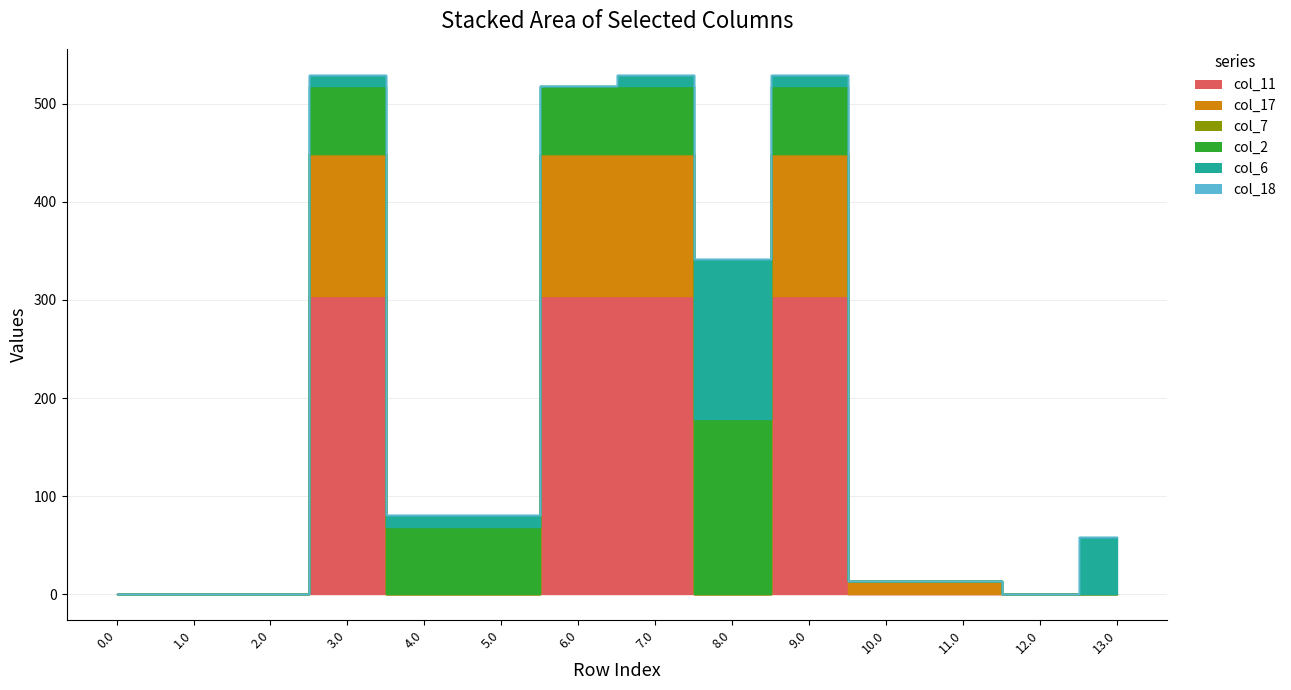

Reading left to right, what are all the values shown in this chart?

col_11: 0.0=0.0	1.0=0.0	2.0=0.0	3.0=303.6	4.0=0.0	5.0=0.0	6.0=303.6	7.0=303.6	8.0=0.0	9.0=303.6	10.0=0.0	11.0=0.0	12.0=0.0	13.0=0.0
col_17: 0.0=0.0	1.0=0.0	2.0=0.0	3.0=145.4	4.0=0.0	5.0=0.0	6.0=145.4	7.0=145.4	8.0=0.0	9.0=145.4	10.0=13.4	11.0=13.4	12.0=0.0	13.0=0.0
col_7: 0.0=0.0	1.0=0.0	2.0=0.0	3.0=0.0	4.0=0.0	5.0=0.0	6.0=0.0	7.0=0.0	8.0=0.0	9.0=0.0	10.0=0.0	11.0=0.0	12.0=0.0	13.0=0.0
col_2: 0.0=0.0	1.0=0.0	2.0=0.0	3.0=68.5	4.0=68.5	5.0=68.5	6.0=68.5	7.0=68.5	8.0=178.9	9.0=68.5	10.0=0.0	11.0=0.0	12.0=0.0	13.0=0.0
col_6: 0.0=0.0	1.0=0.0	2.0=0.0	3.0=11.8	4.0=11.8	5.0=11.8	6.0=0.0	7.0=11.8	8.0=163.2	9.0=11.8	10.0=0.0	11.0=0.0	12.0=0.0	13.0=58.0
col_18: 0.0=0.0	1.0=0.0	2.0=0.0	3.0=0.0	4.0=0.0	5.0=0.0	6.0=0.0	7.0=0.0	8.0=0.0	9.0=0.0	10.0=0.0	11.0=0.0	12.0=0.0	13.0=0.0